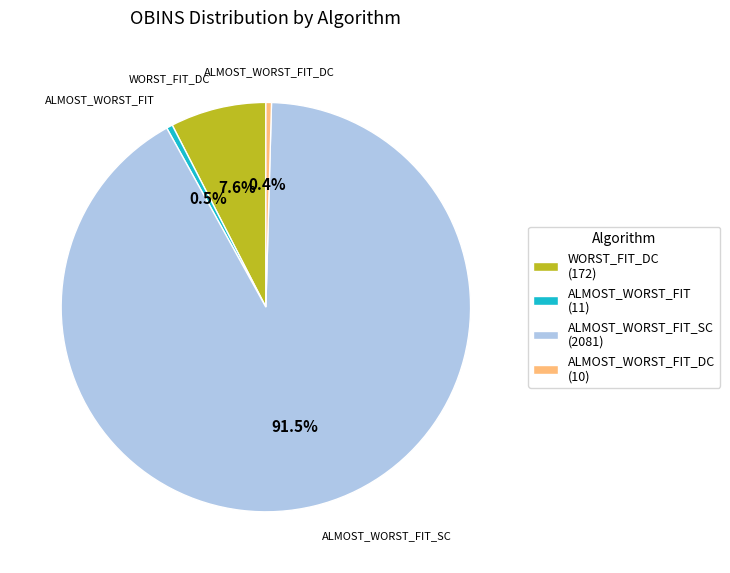

What is the total percentage of ALMOST_WORST_FIT and ALMOST_WORST_FIT_SC?

92.0%